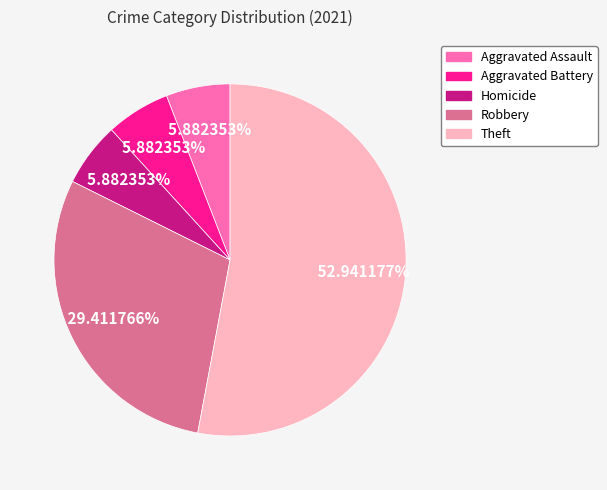

What is the majority slice?

Theft